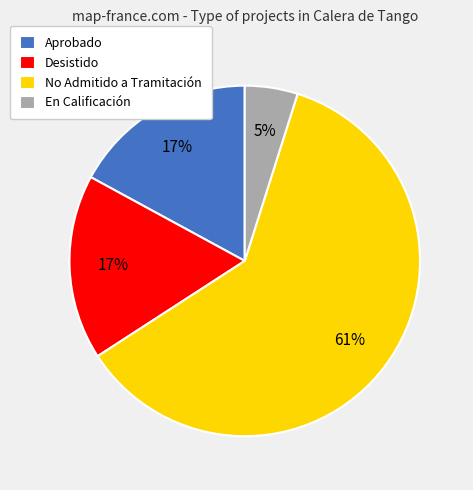

Which slice represents more than half of the pie?

No Admitido a Tramitación